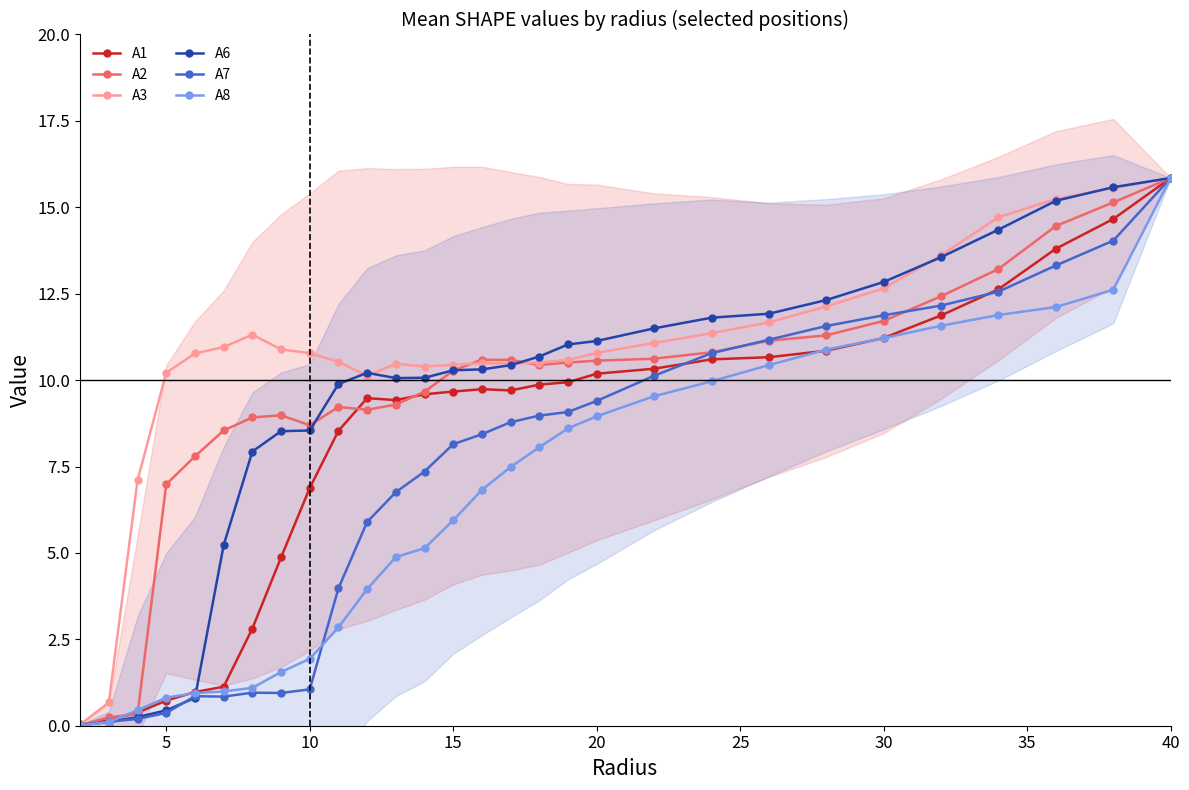

How many data points does each series have?

29